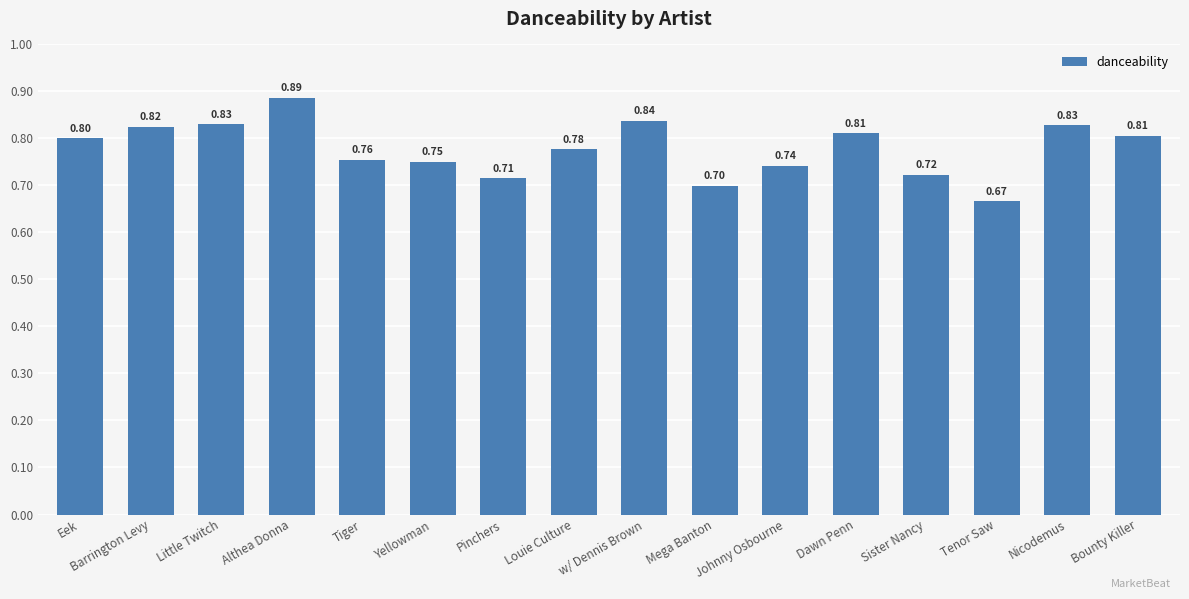

What is the sum of the values at Louie Culture and Sister Nancy?

1.5